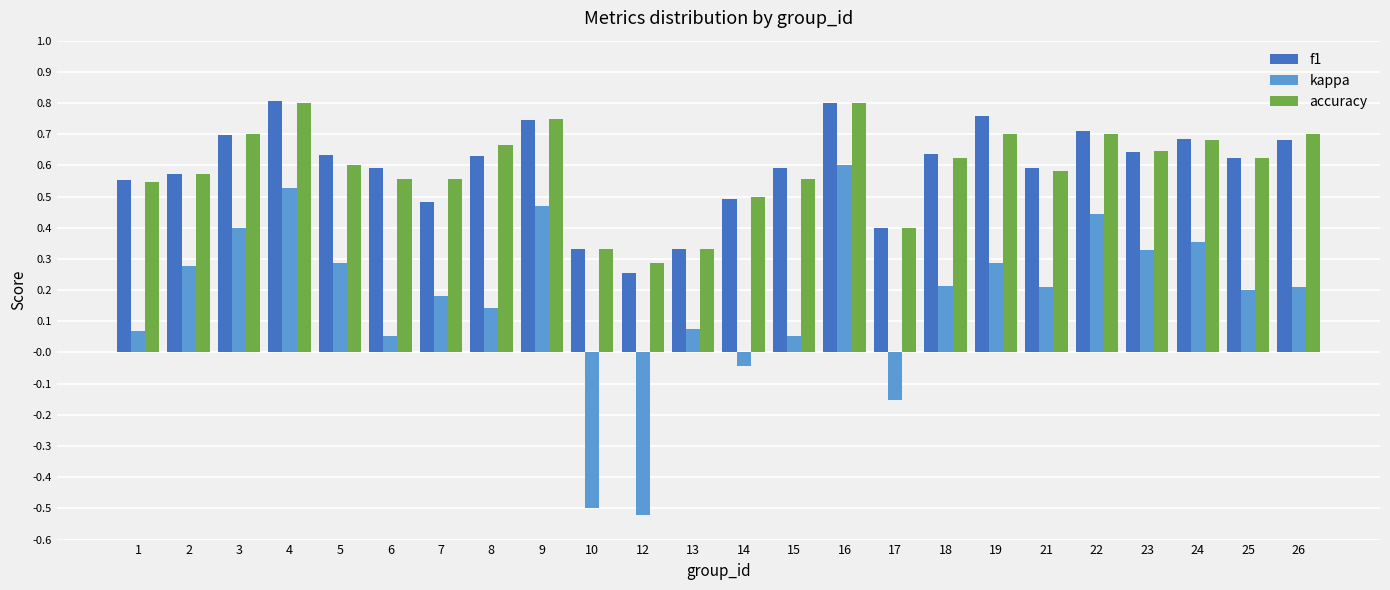

At which label does f1 reach its minimum?

12